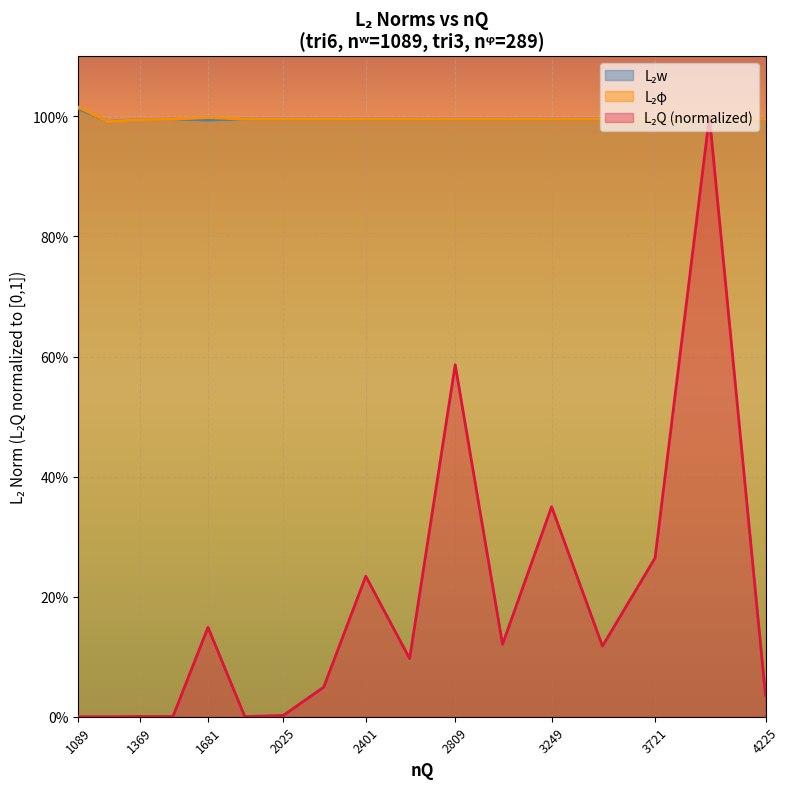

Between 1369 and 3025, which is larger?

3025